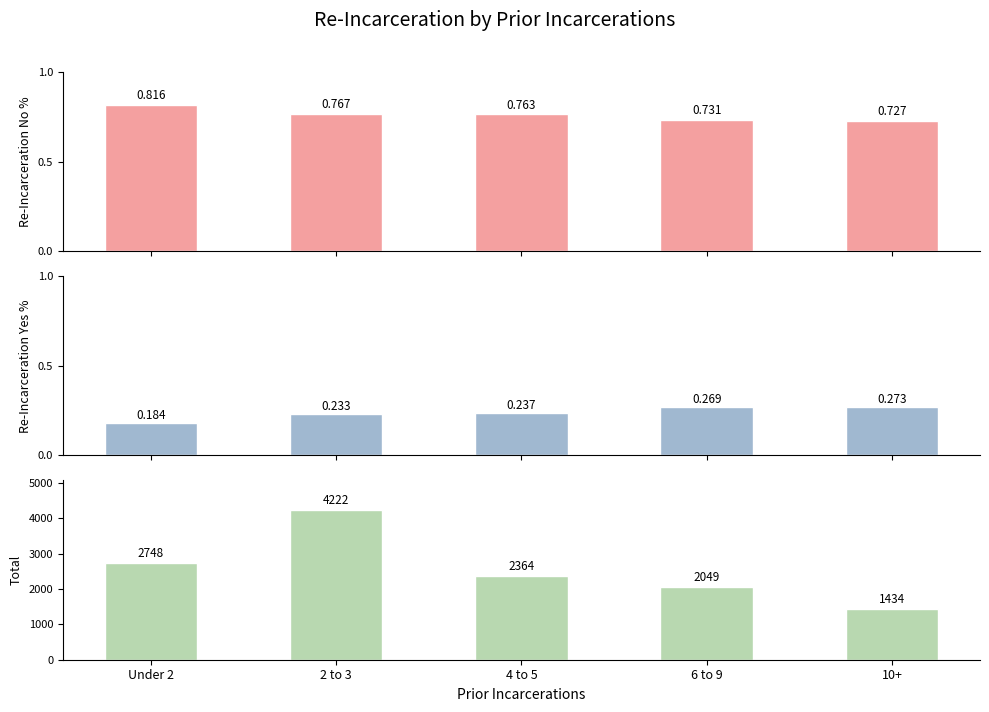

How many Re-Incarceration Yes % values are between 0 and 1?

5